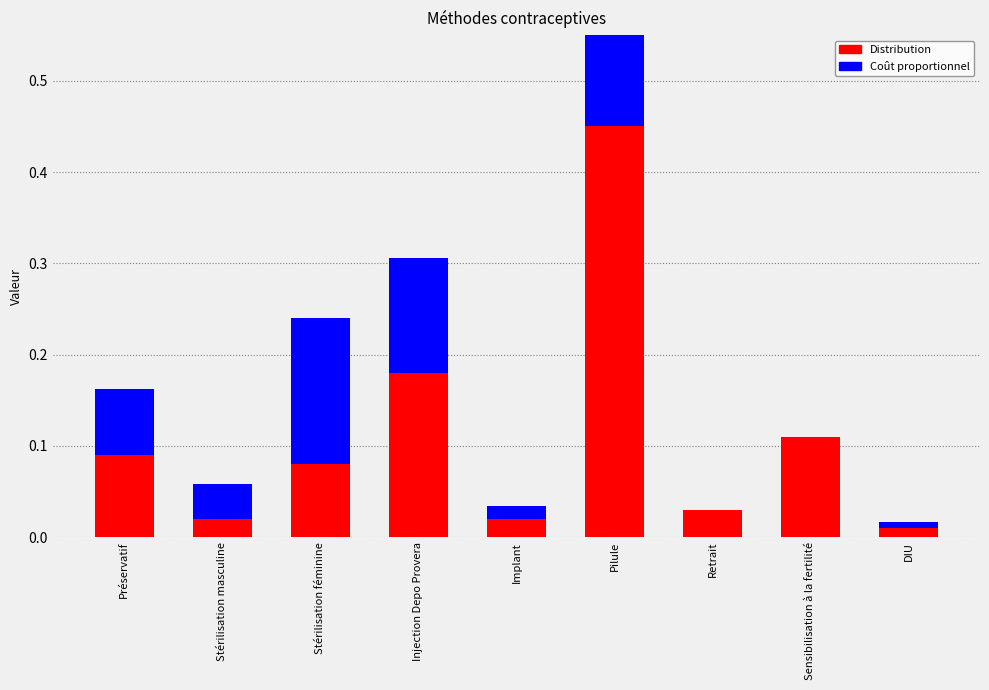

What is the difference between the maximum and second lowest values in the Distribution series?

0.4